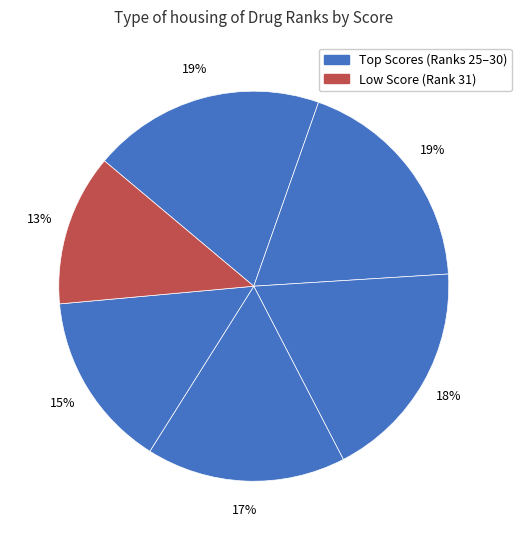

What is the smallest slice in the pie chart?

Rank 31